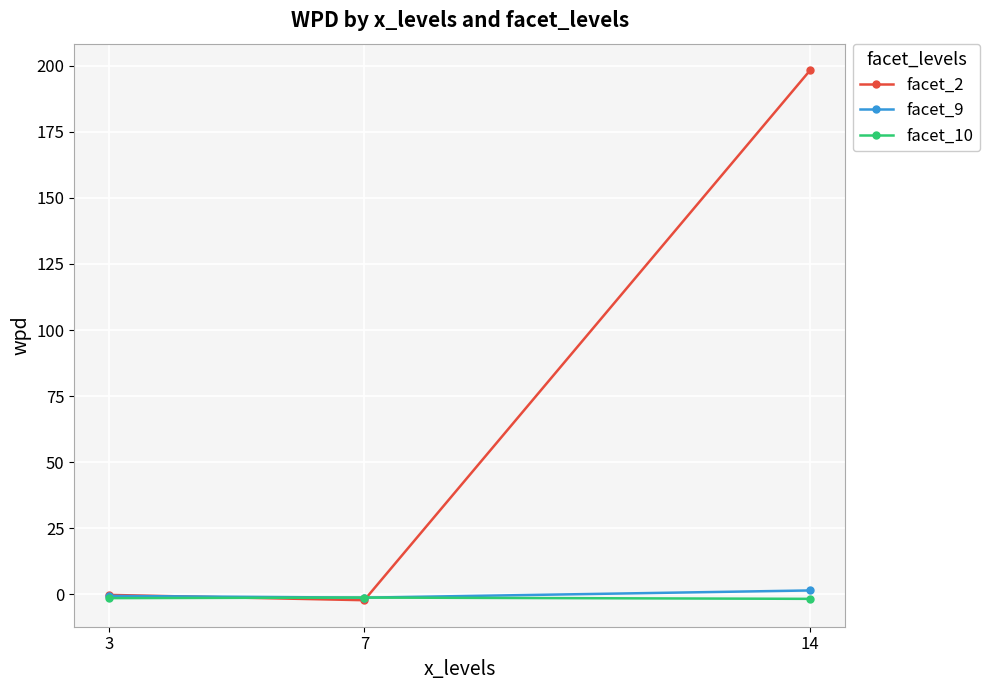

What is the minimum value for facet_10?

-1.7